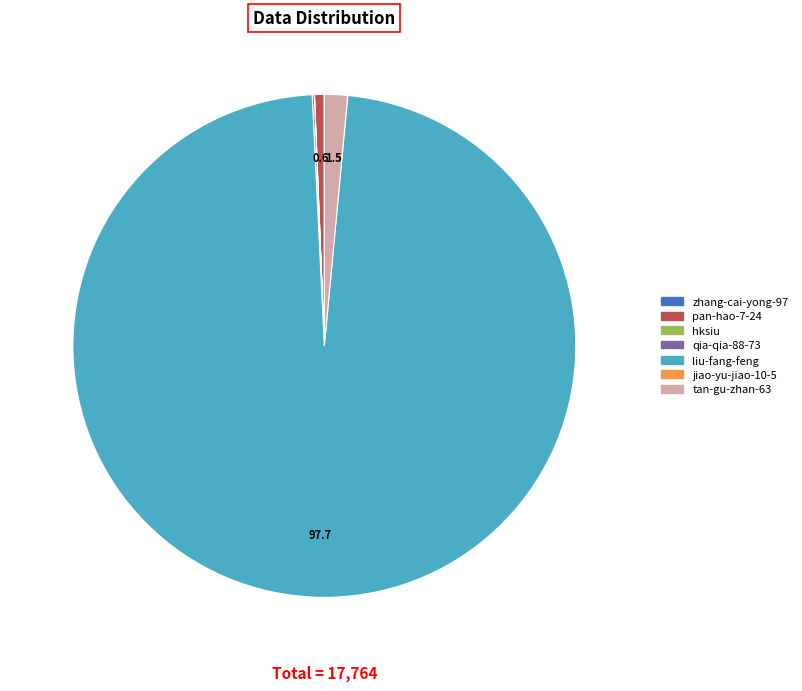

Is there any slice that represents more than half of the pie?

Yes